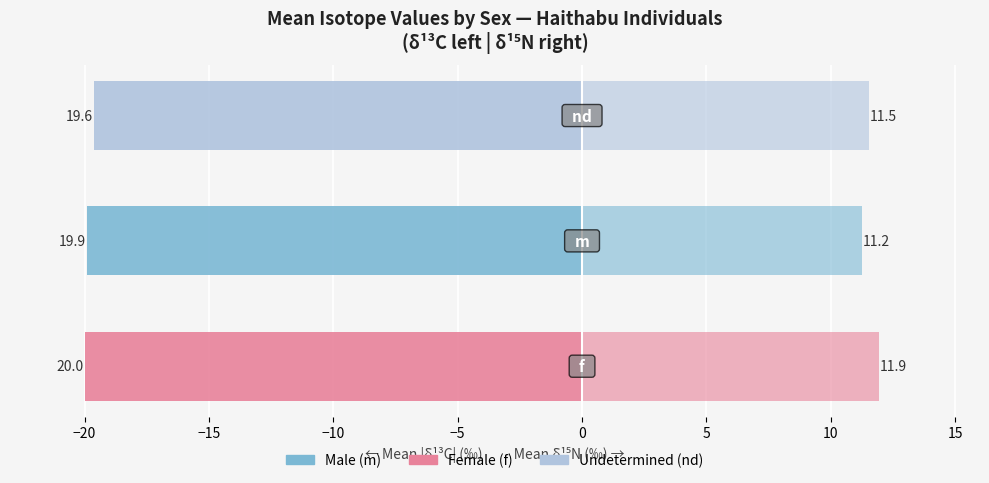

Is it true that Female (δ13C) equals -20.0 at f?

True